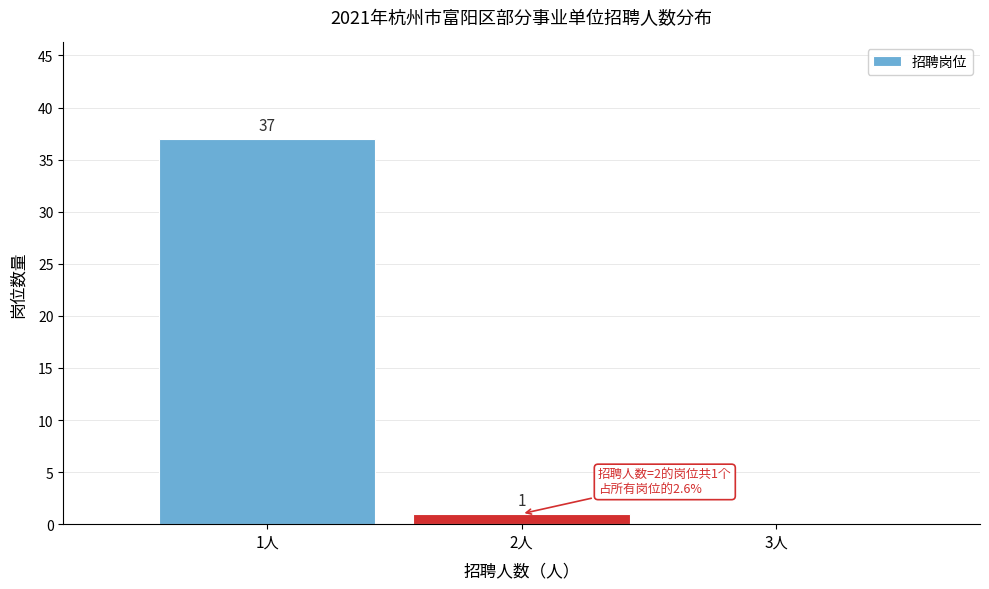

Reading left to right, what are all the values shown in this chart?

1人=37	2人=1	3人=0